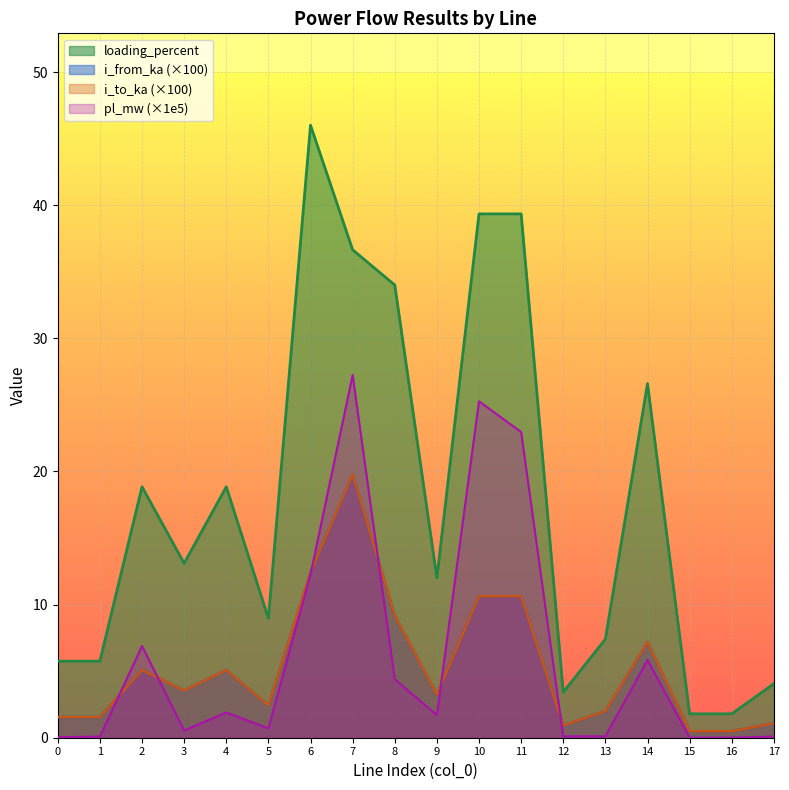

What is the average value of the pl_mw series?

6.1